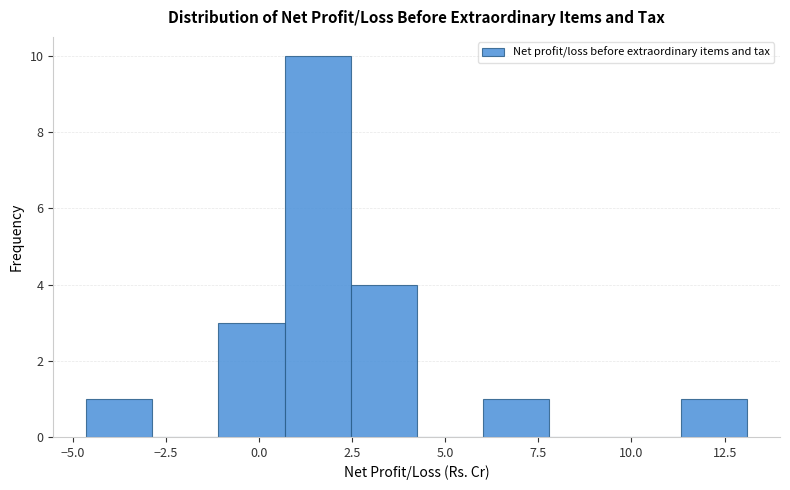

Around what value on the x-axis is the tallest bar? Give the approximate position of its centre, as read against the axis.

1.5